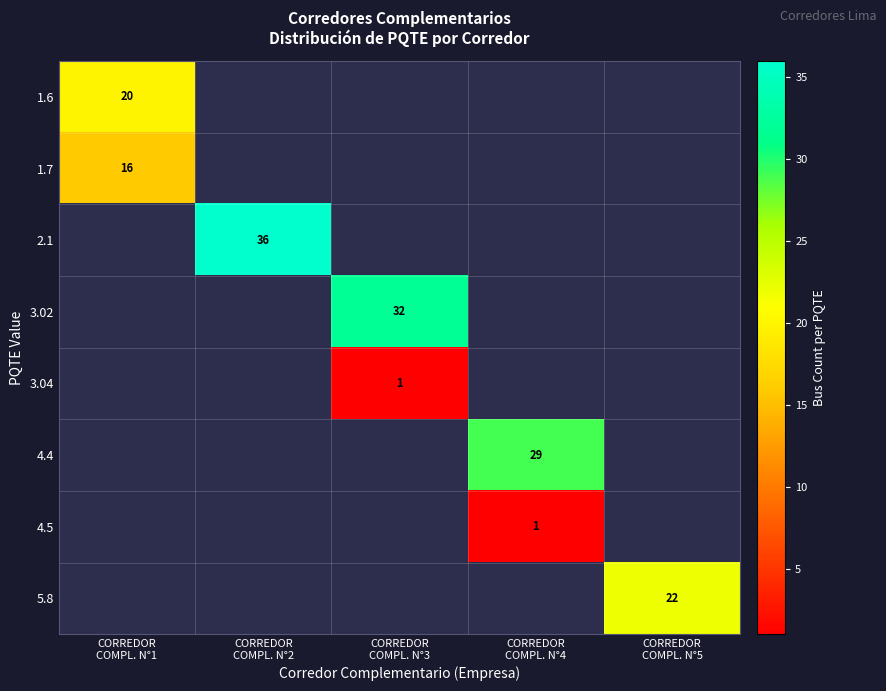

List the series in order of their overall mean, highest first.

1.6, 1.7, 2.1, 3.02, 3.04, 4.4, 4.5, 5.8